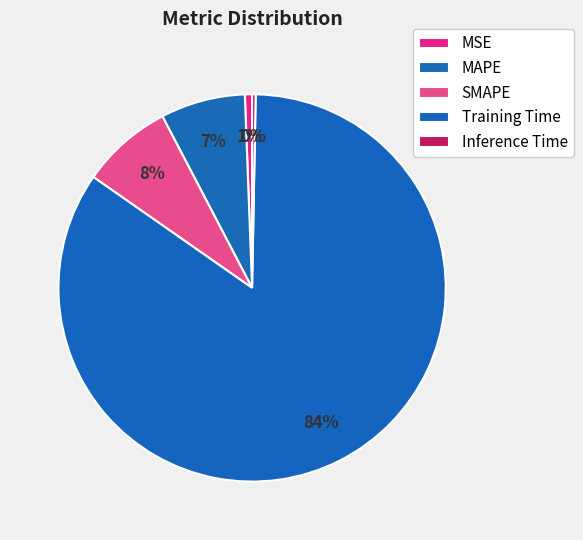

What percentage is NOT represented by Inference Time?

99.7%